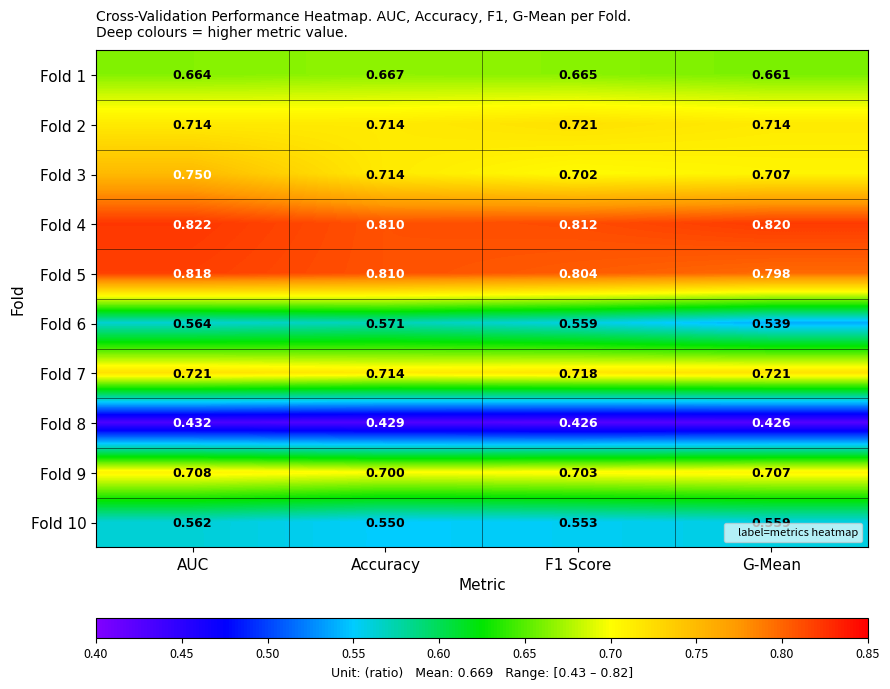

Count the number of categories in the chart.

4